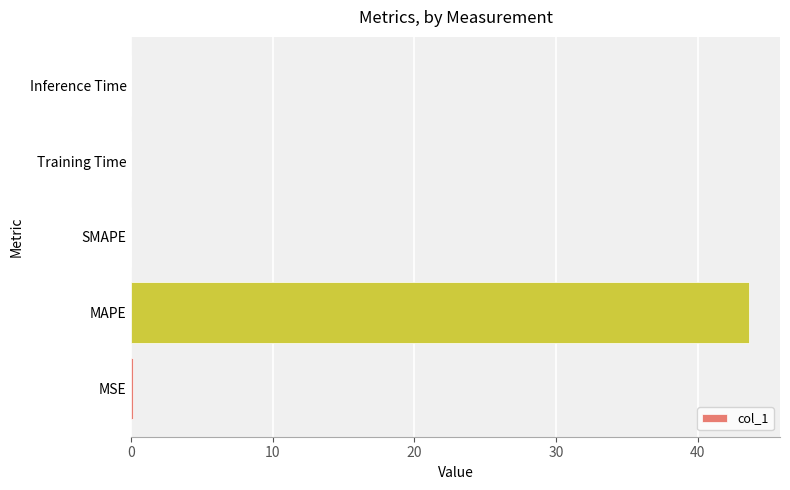

True or false: the data shows 25.5 at SMAPE.

False